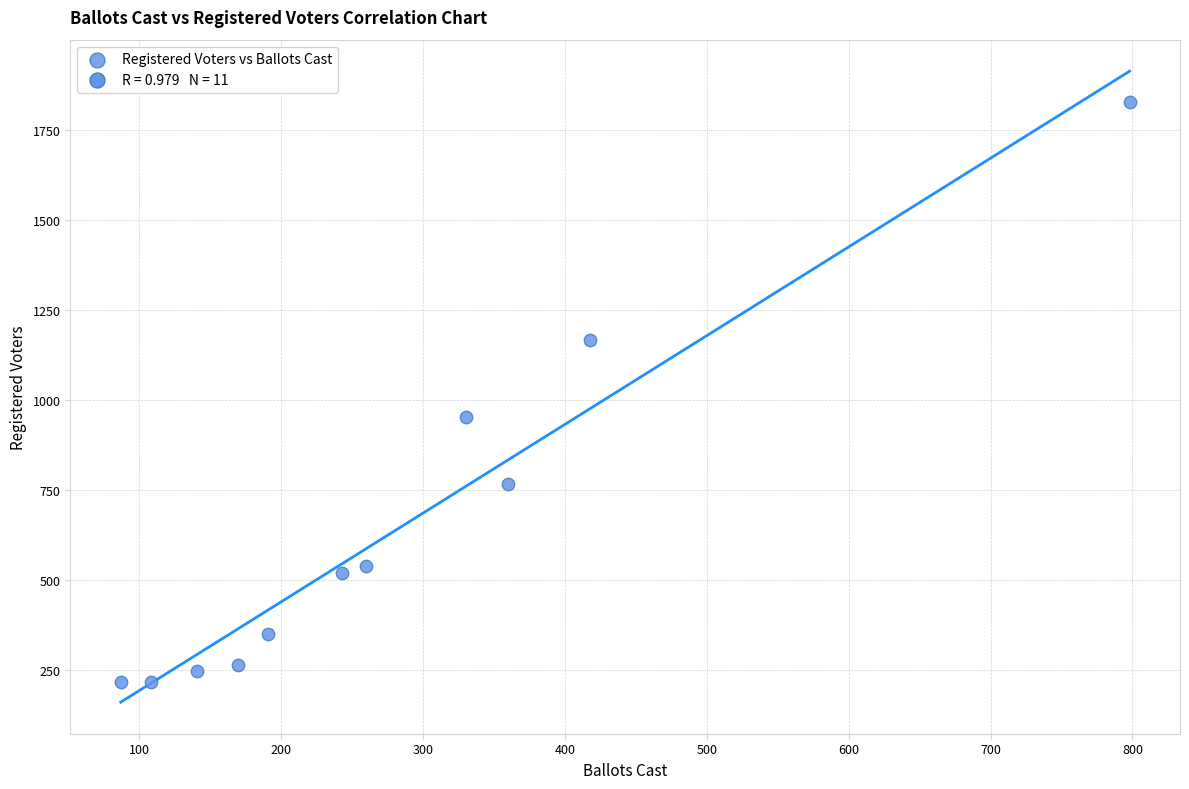

What is the average X value?

282